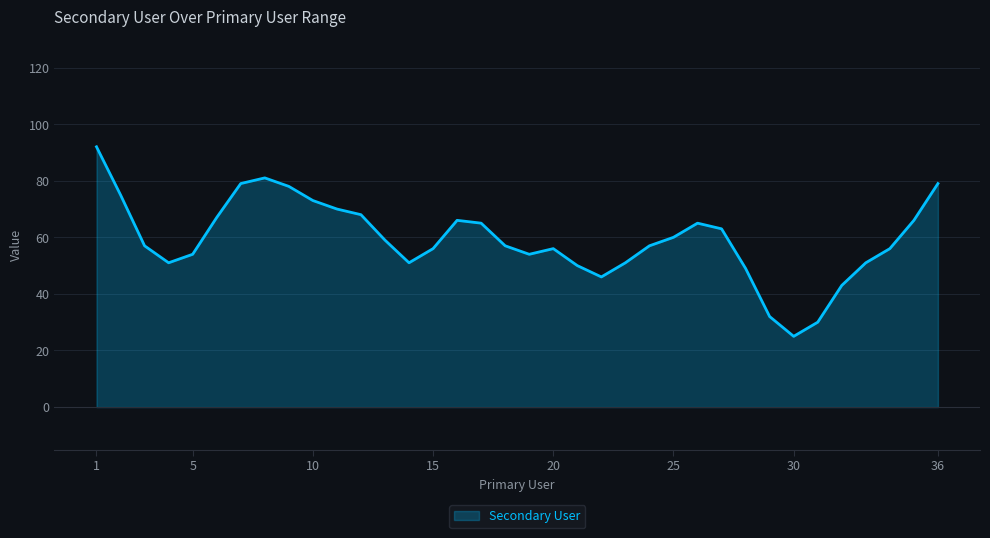

What is the difference between the maximum and minimum values?

67